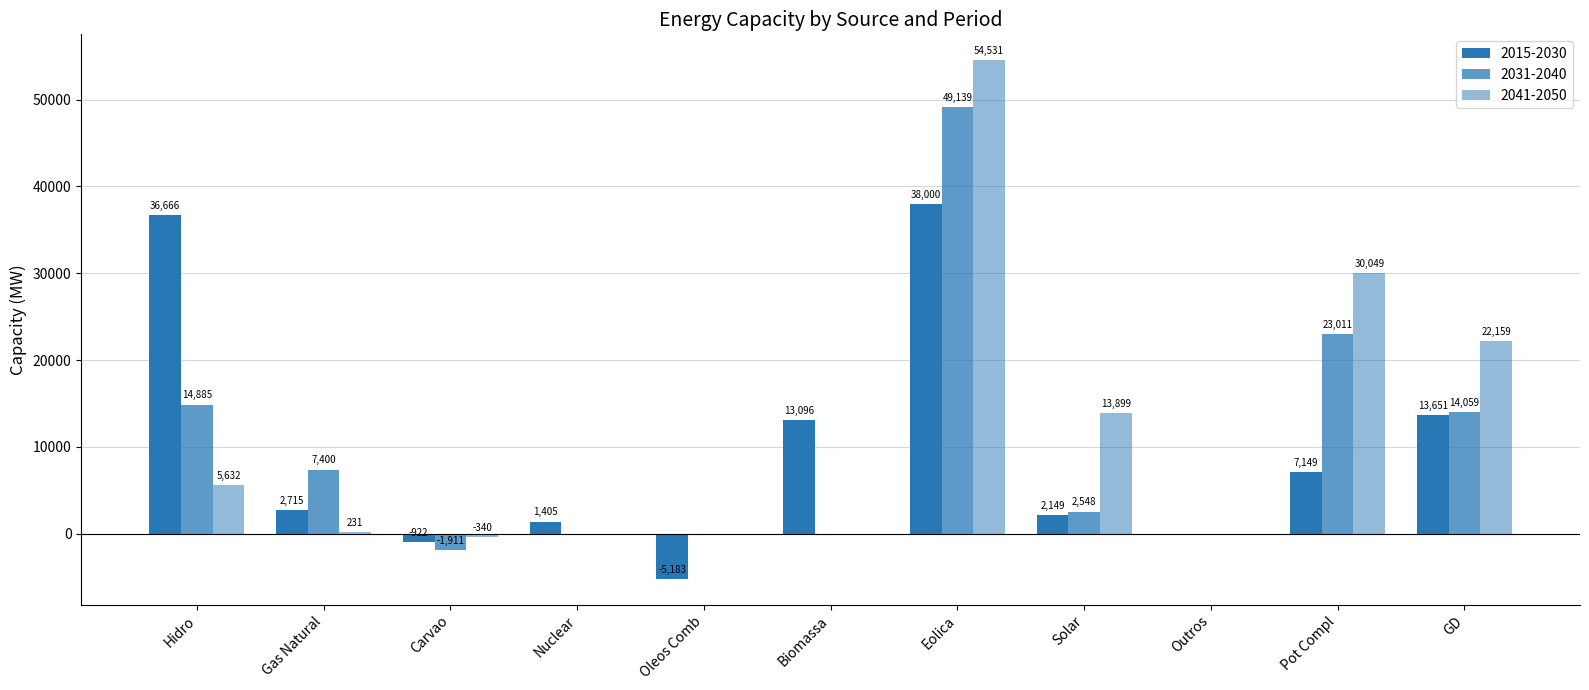

How many groups of bars are there?

11